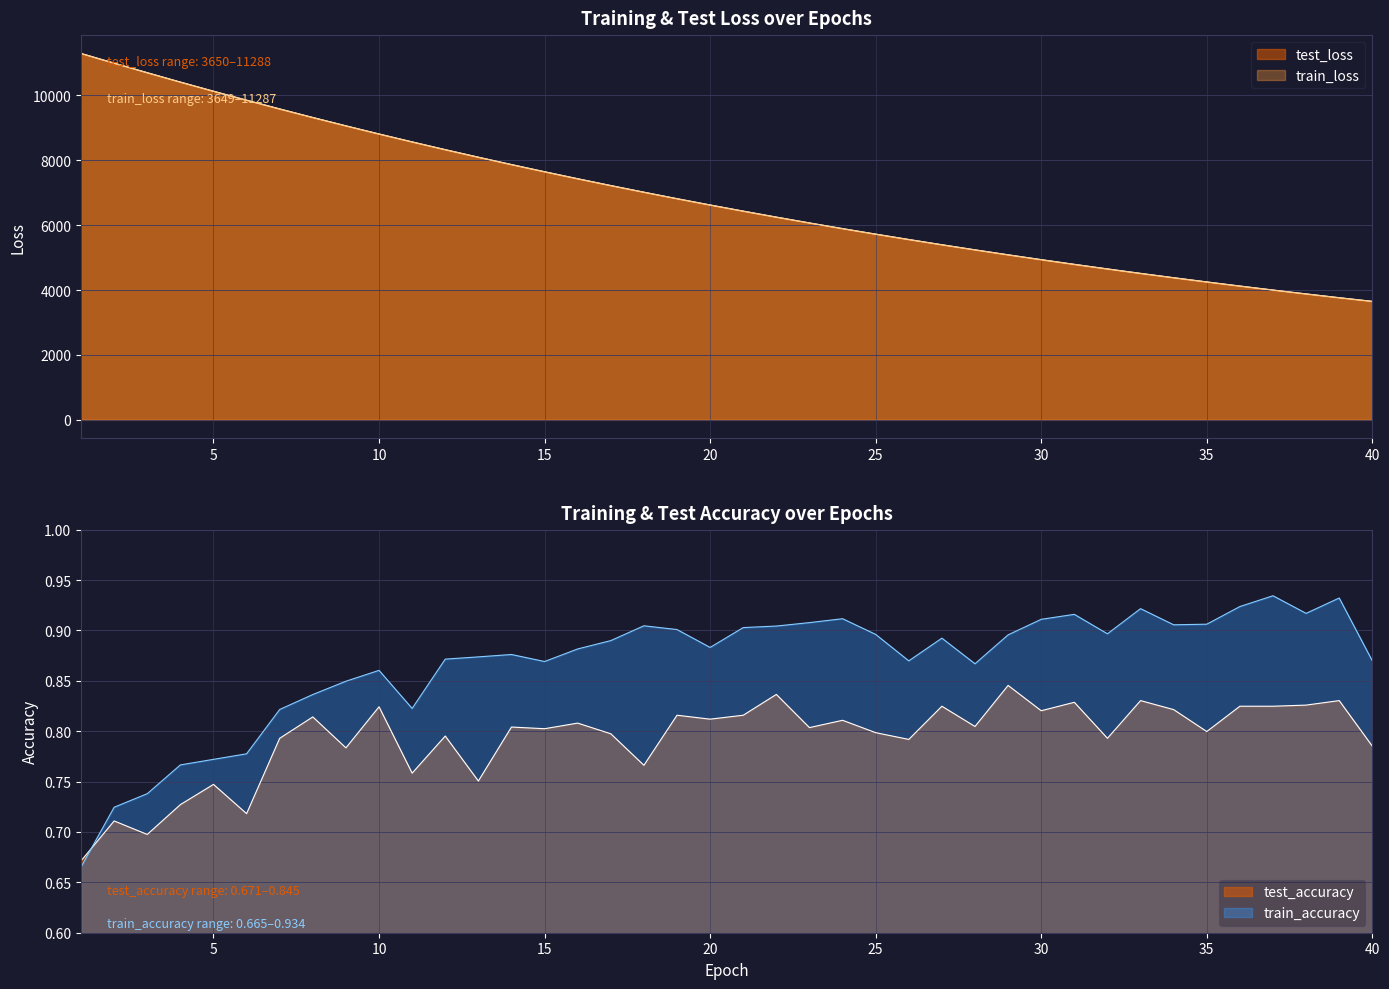

True or false: test_loss and test_accuracy cross at least once.

False